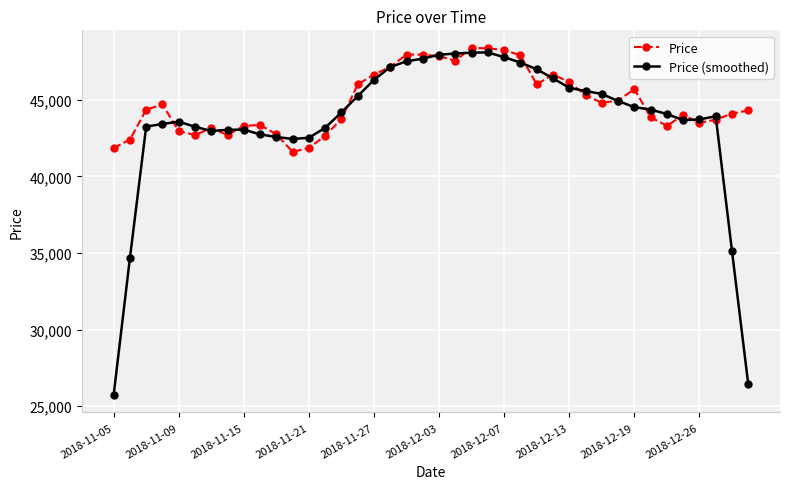

What is the minimum value shown in the chart?

25720